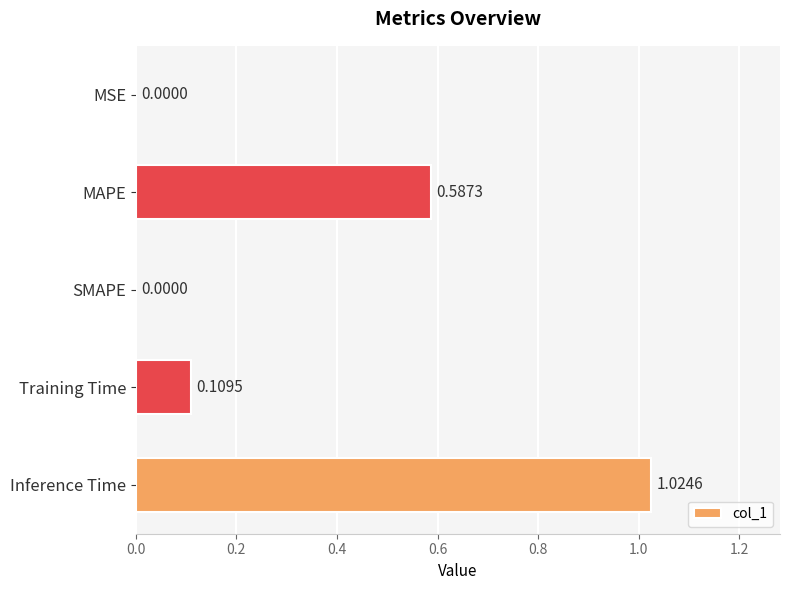

Are the bars grouped side by side (vs. stacked)?

No